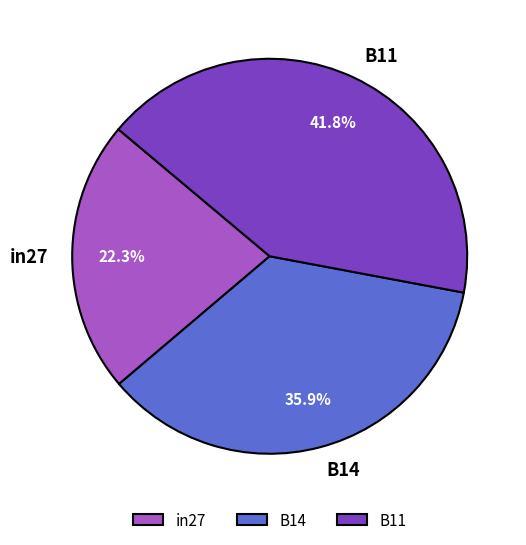

Is B14 the majority of the pie?

No